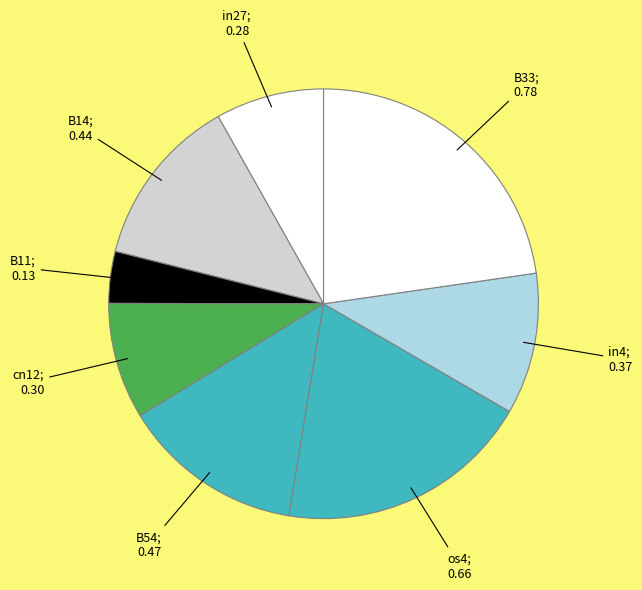

Count the number of slices in the pie.

8